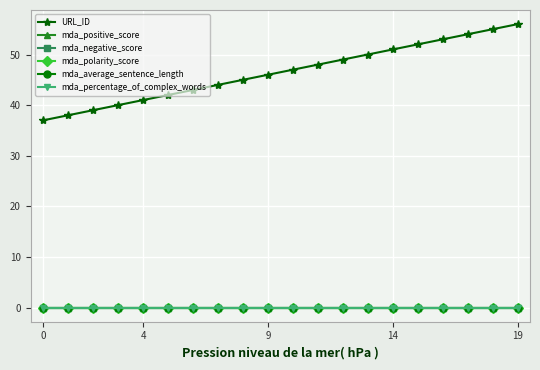

True or false: URL_ID and mda_average_sentence_length cross at least once.

False